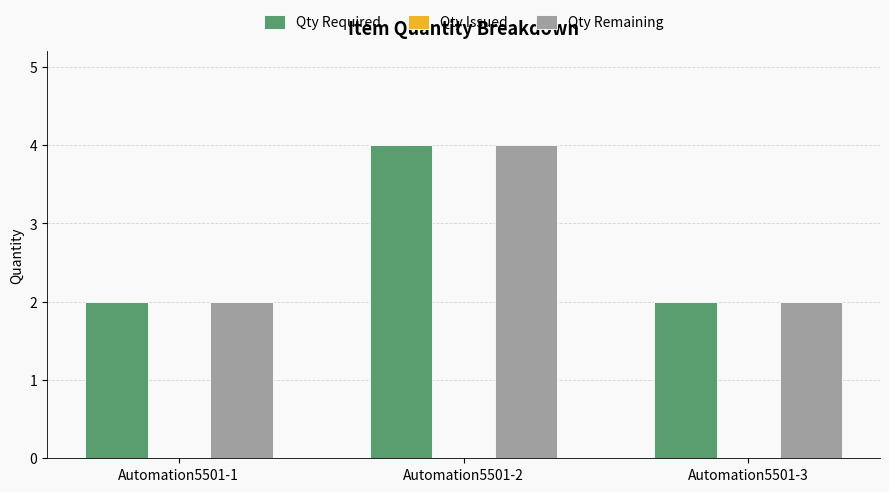

Reading left to right, extract all data points from this chart.

Qty Required: 2	4	2
Qty Remaining: 2	4	2